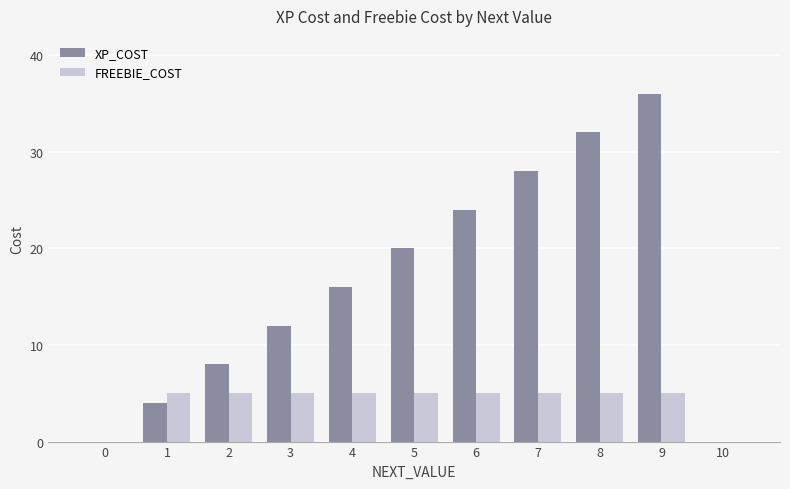

What is the sum of the XP_COST values at 7 and 9?

64